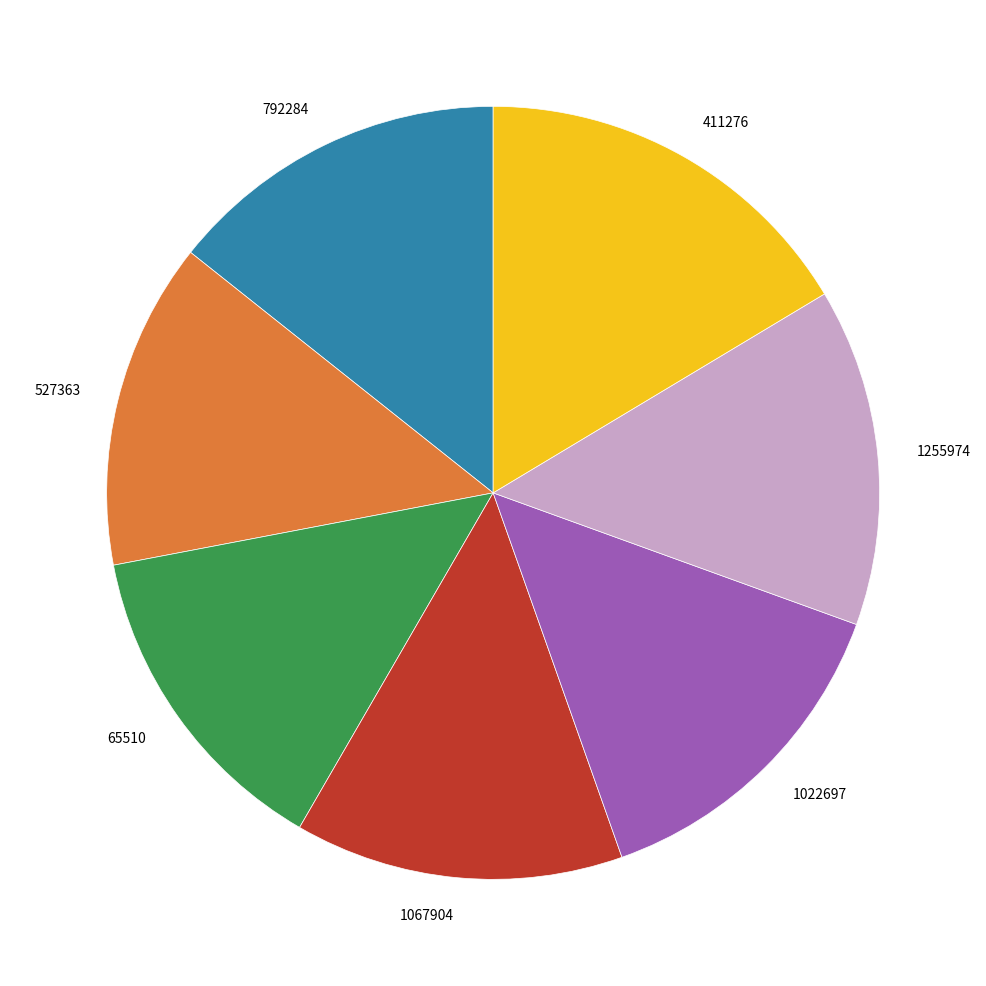

Approximately how many times larger is the value at 65510 compared to 411276?

0.8